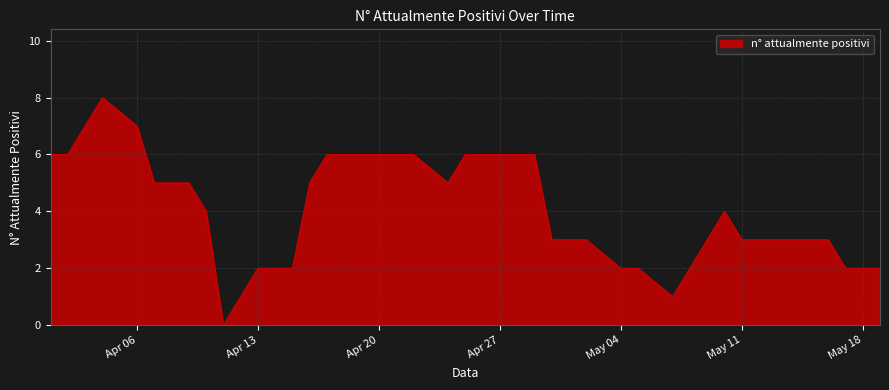

What is the maximum value shown in the chart?

8